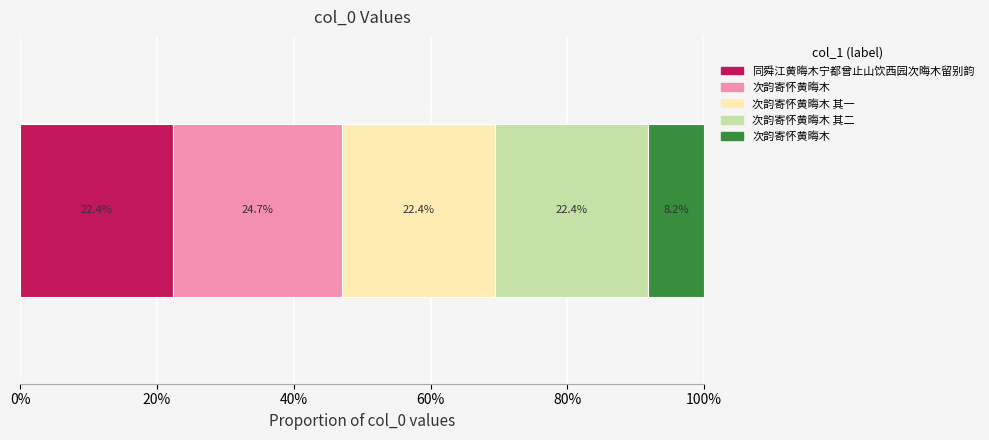

Rank the categories by value from highest to lowest.

次韵寄怀黄晦木, 次韵寄怀黄晦木 其二, 次韵寄怀黄晦木 其一, 同舜江黄晦木宁都曾止山饮西园次晦木留别韵, 次韵寄怀黄晦木